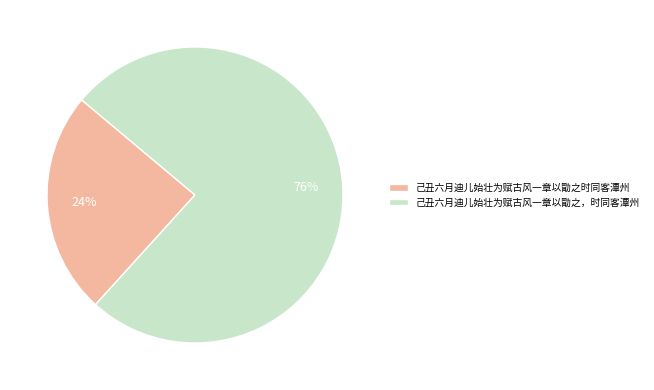

What percentage is the 己丑六月迪儿始壮为赋古风一章以勖之，时同客潭州 slice, to the nearest percent?

76%